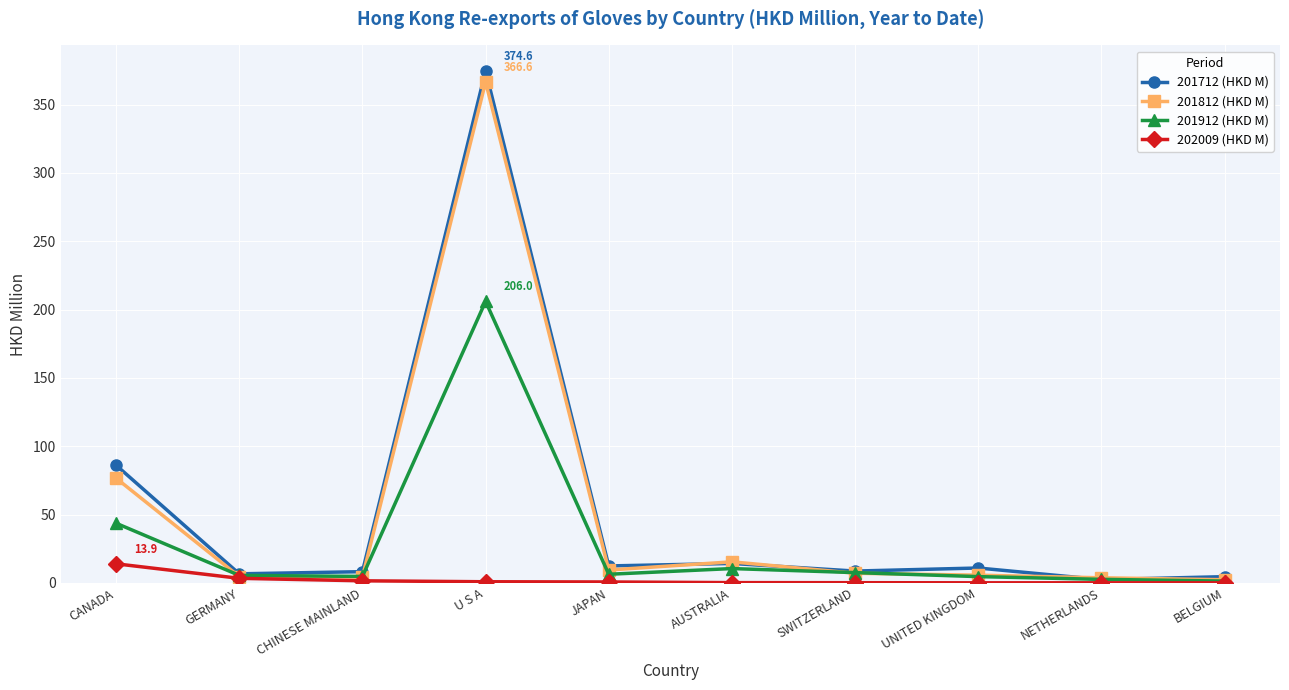

What is the greatest value displayed?

374.6